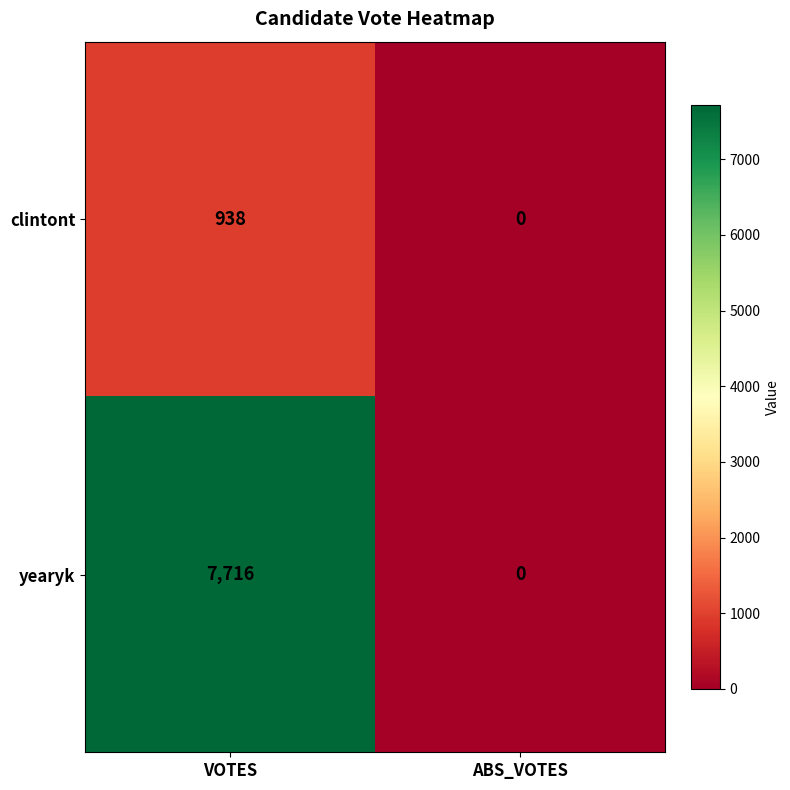

True or false: clintont has a value of -463 at ABS_VOTES.

False